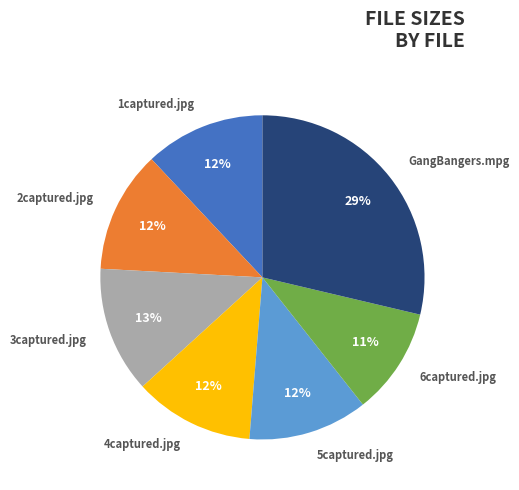

Is there a majority slice in this chart?

No